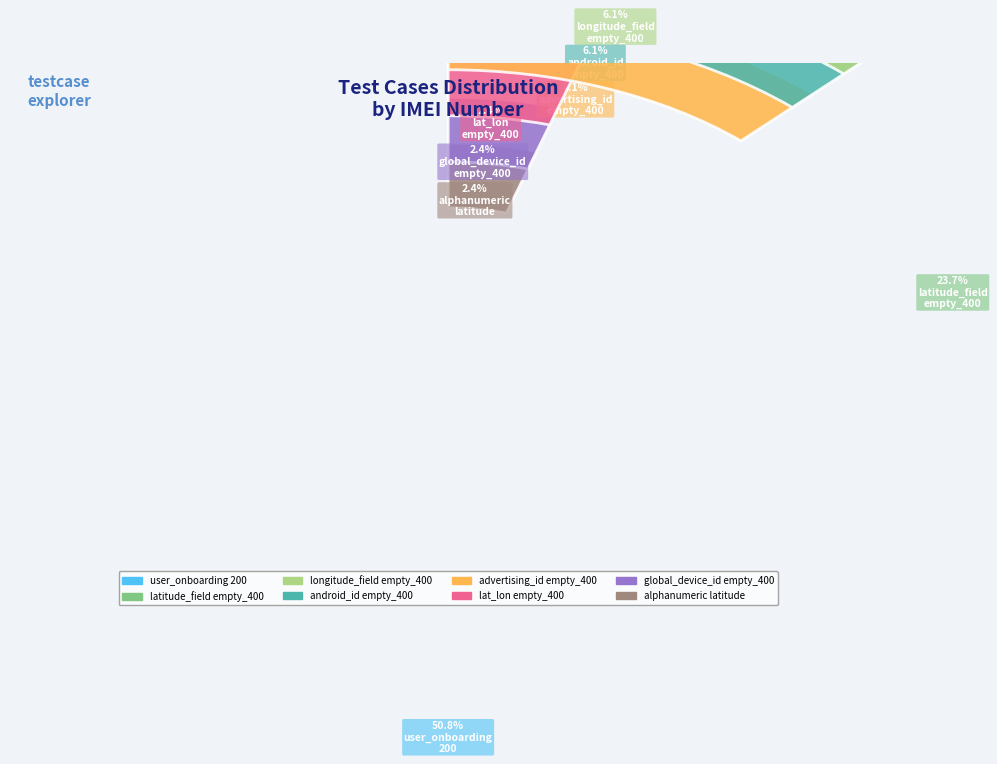

What is the largest slice in the pie chart?

user_onboarding_200